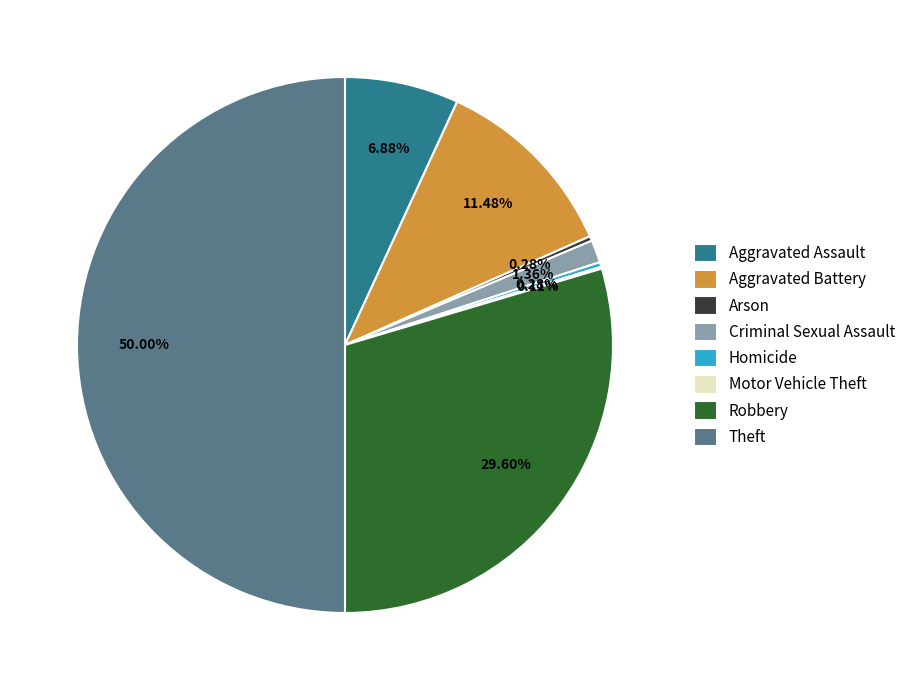

What is the total percentage of Aggravated Battery and Homicide?

11.8%